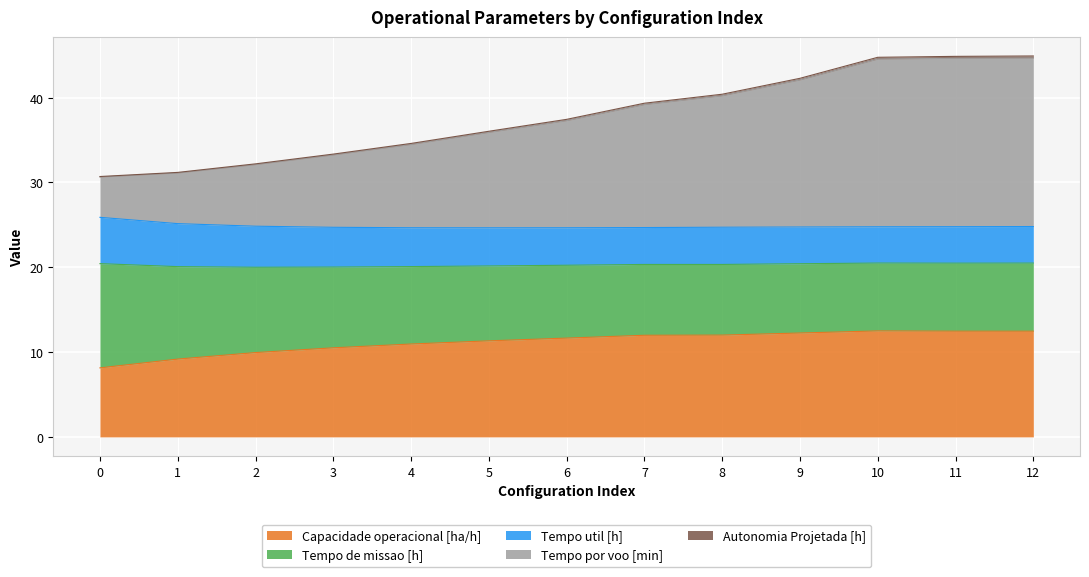

What is the difference between the Tempo por voo [min] values at 10 and 4?

10.2